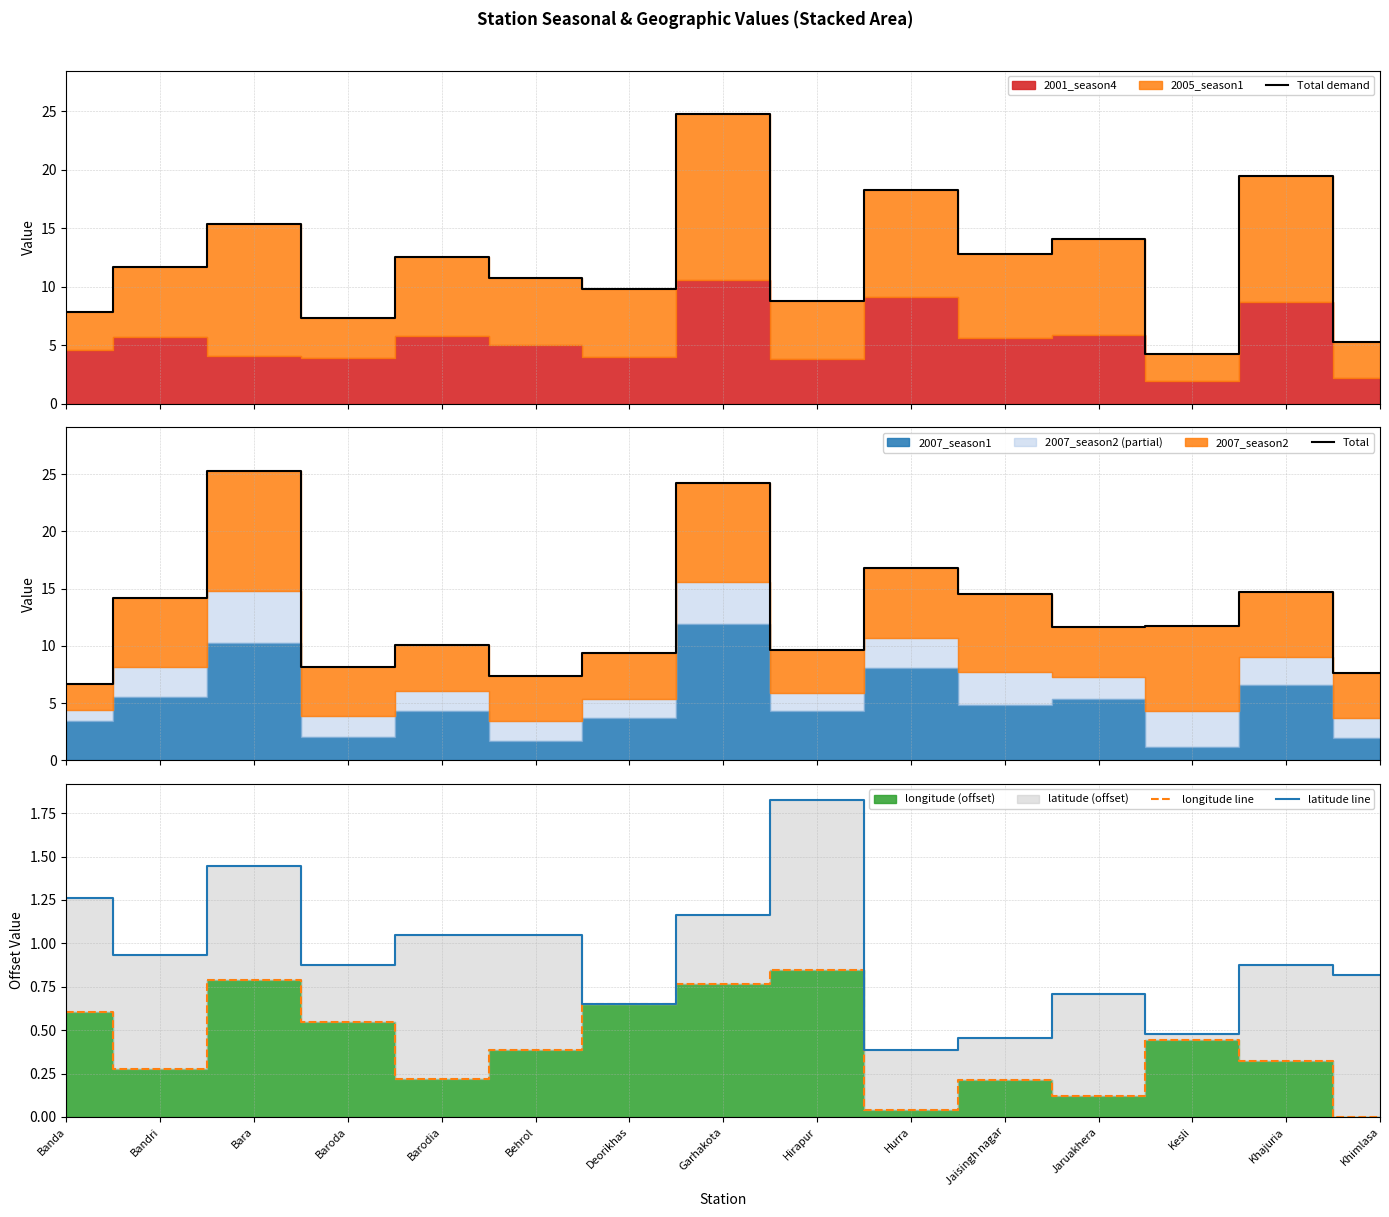

Which series has the largest range (max minus min)?

Total demand